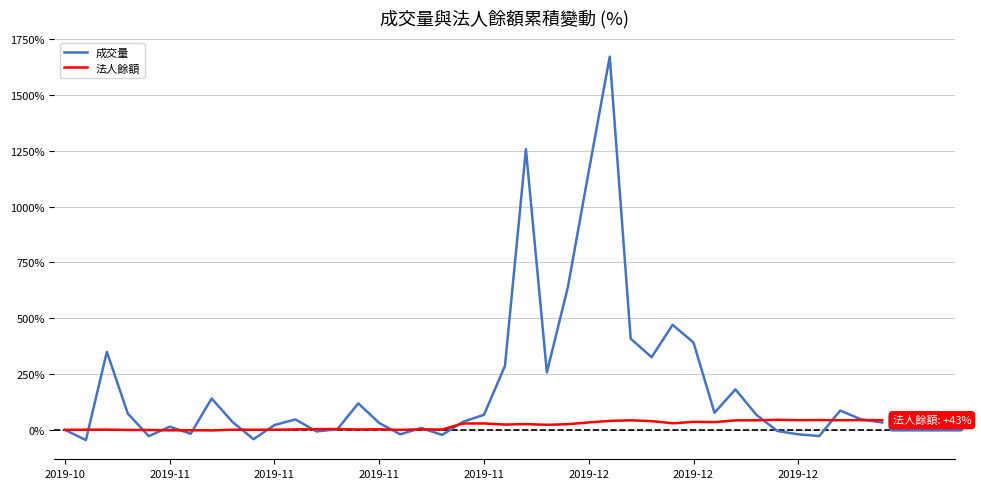

What is the maximum value for 法人餘額?

45.1